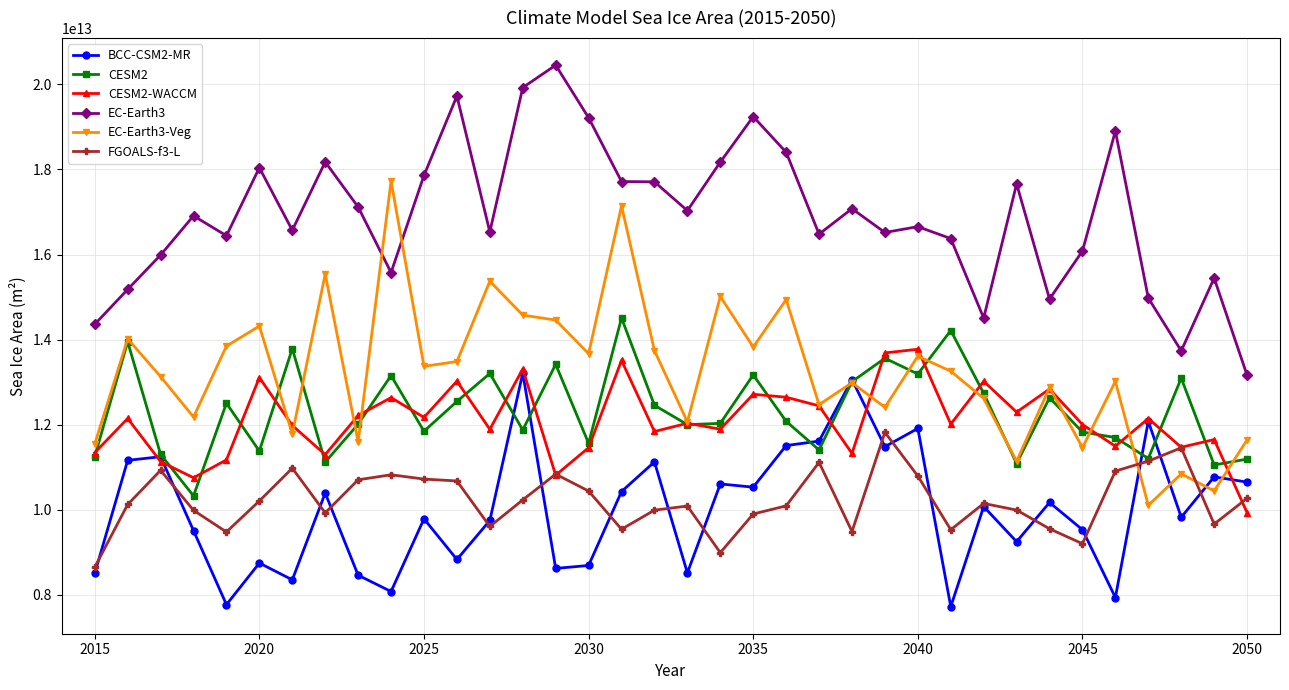

Which series has the largest range (max minus min)?

EC-Earth3-Veg